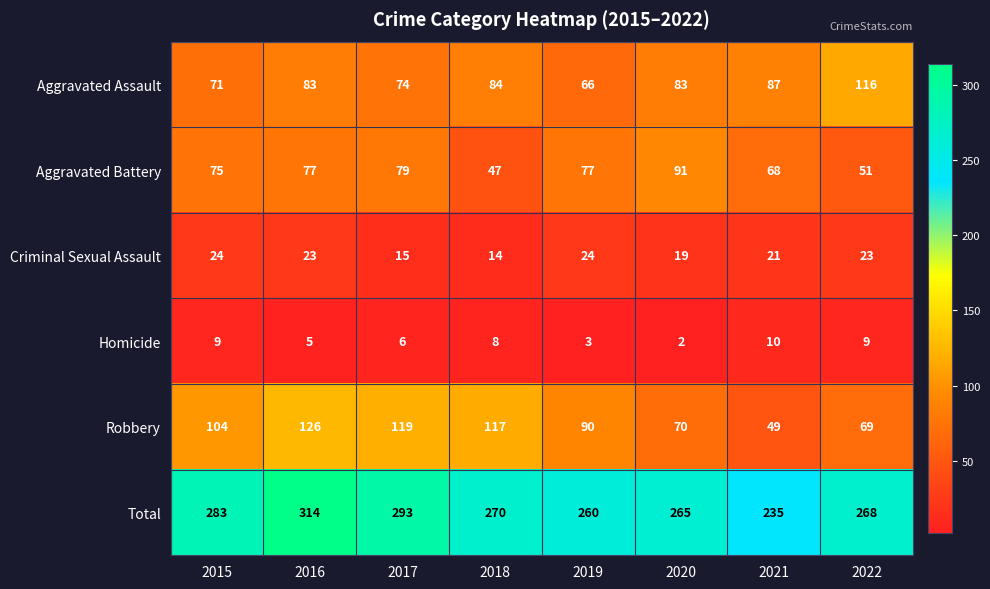

What is the difference between the highest and lowest values at 2017?

287